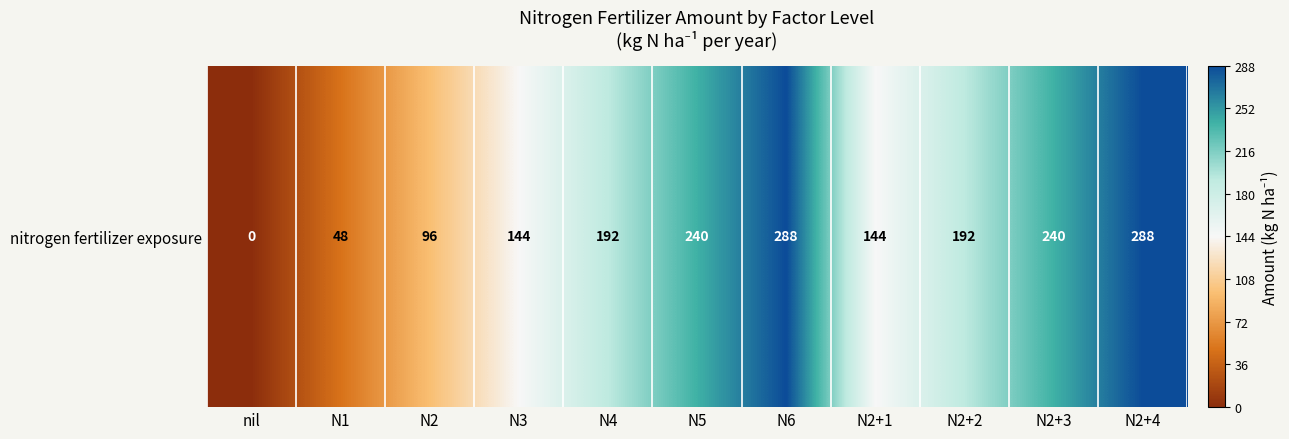

Where does the data first go above 192?

N5